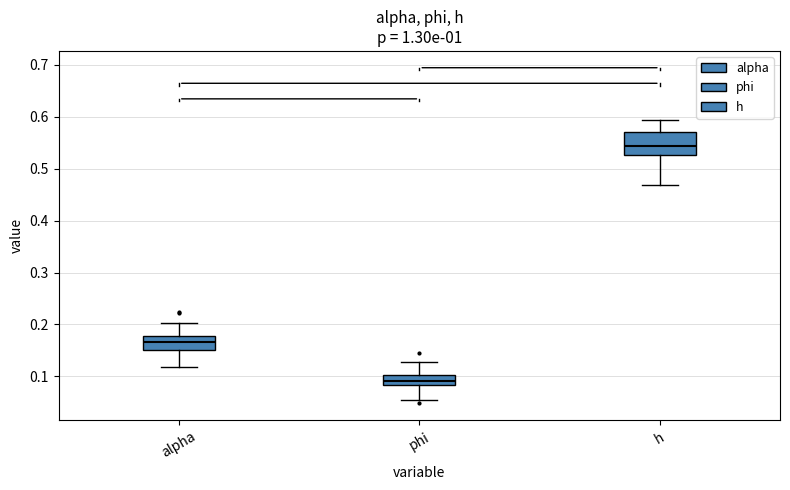

Comparing the boxes themselves (not the whiskers), which one is the tallest?

h